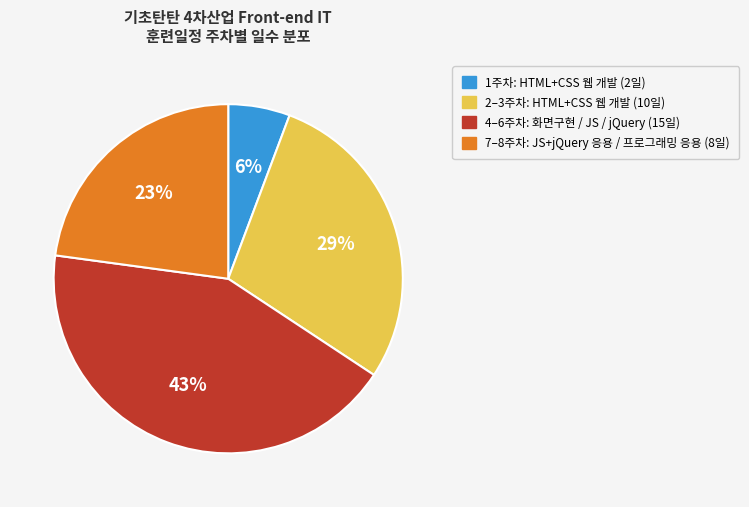

Is there any slice that represents more than half of the pie?

No